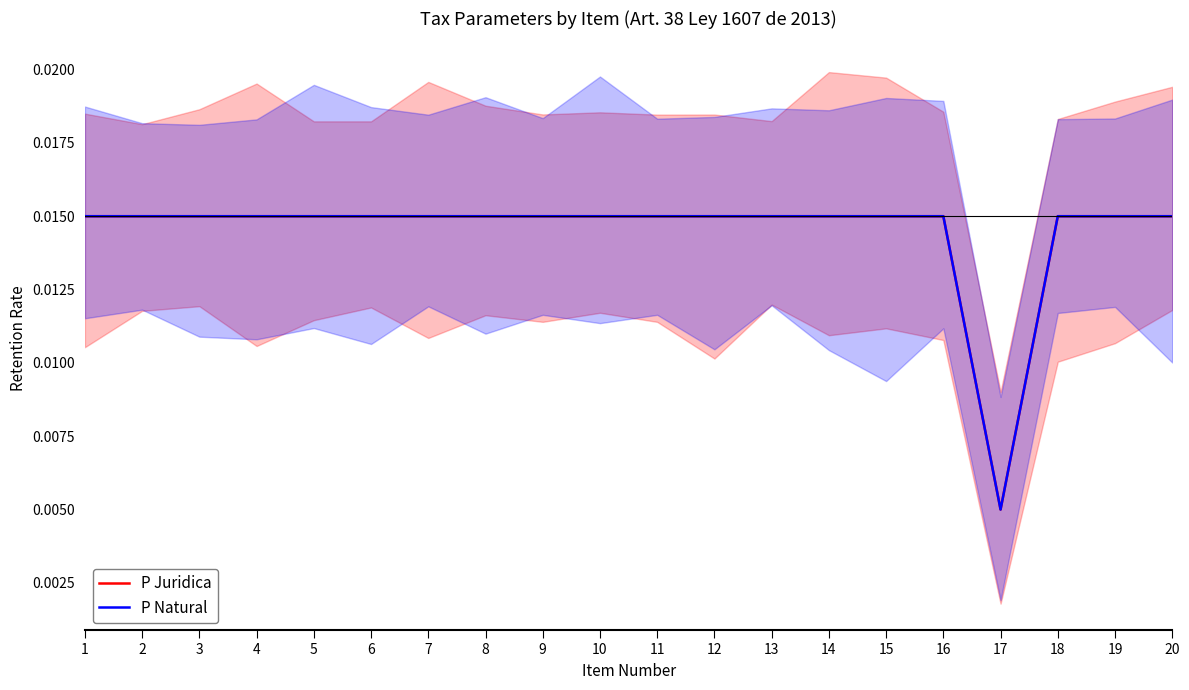

True or false: P Juridica and P Natural intersect in this chart.

False